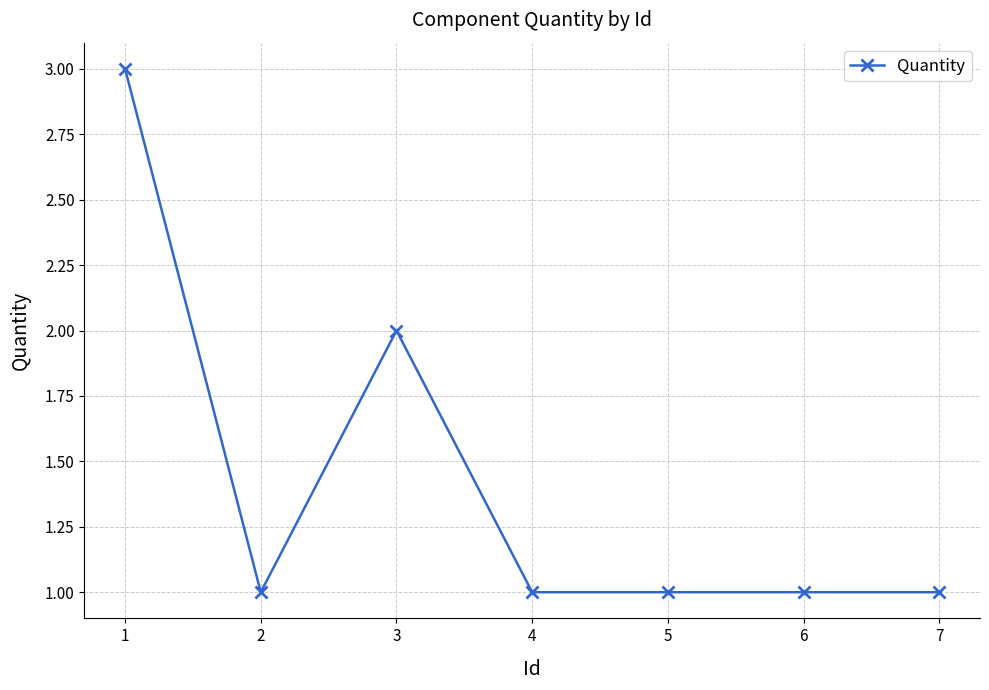

At which category does the data reach its first local valley?

2